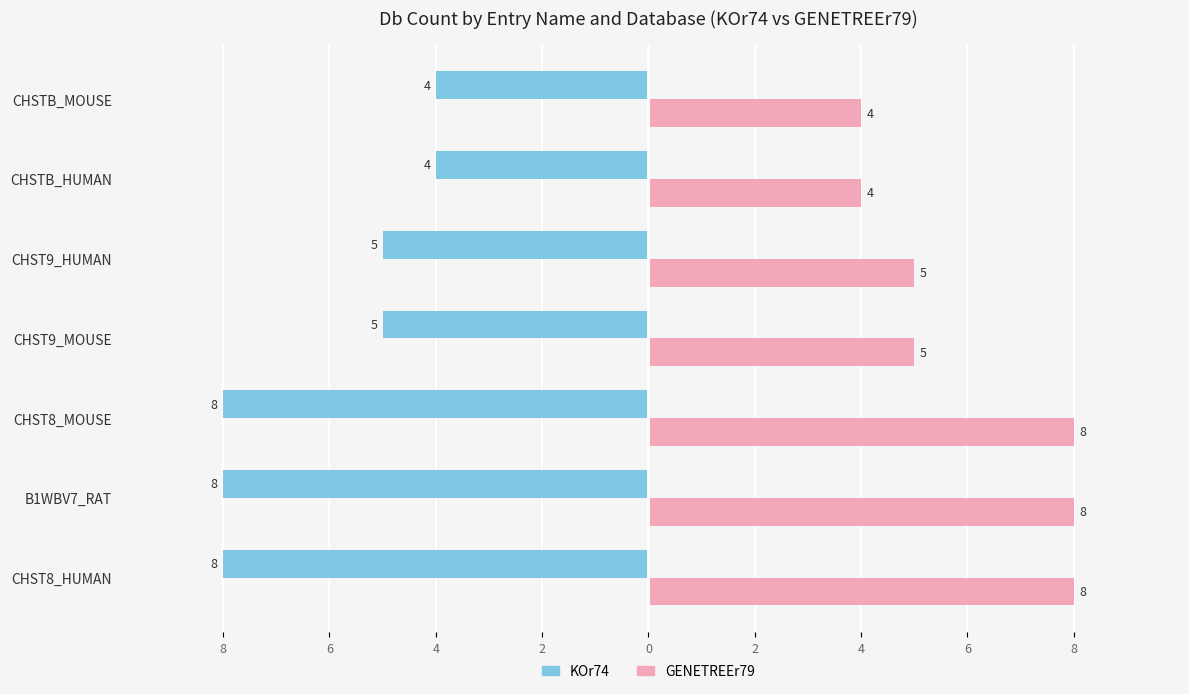

What are all the series names shown in the legend?

KOr74, GENETREEr79